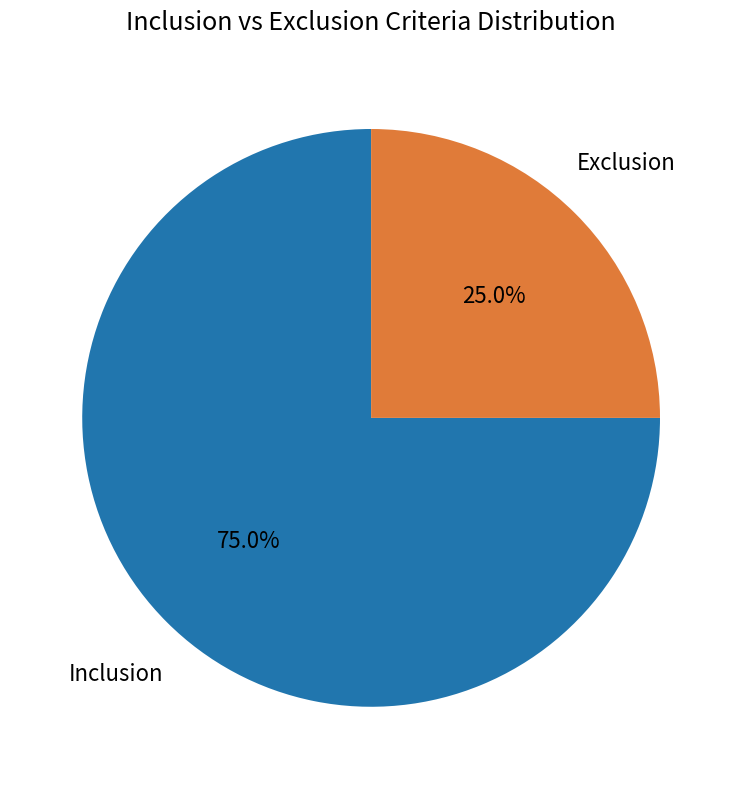

What is the total percentage of Inclusion and Exclusion?

100.0%